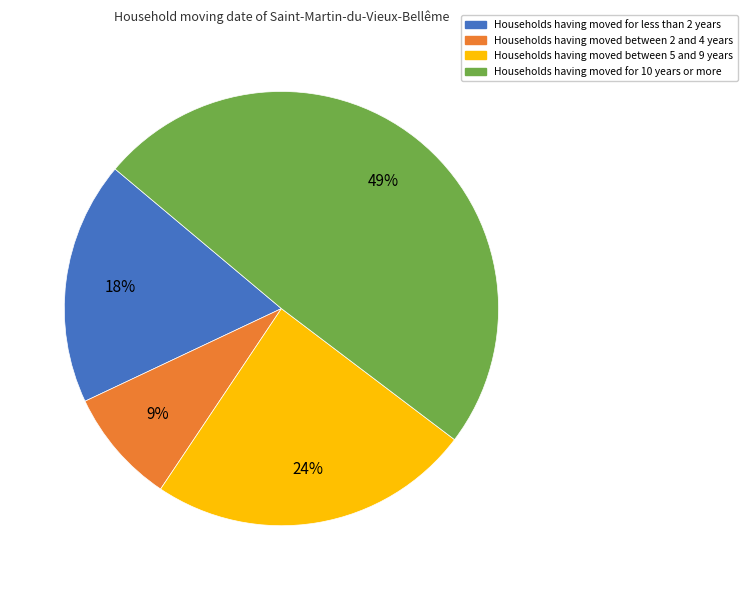

To the nearest percent, what is the average slice percentage?

25%